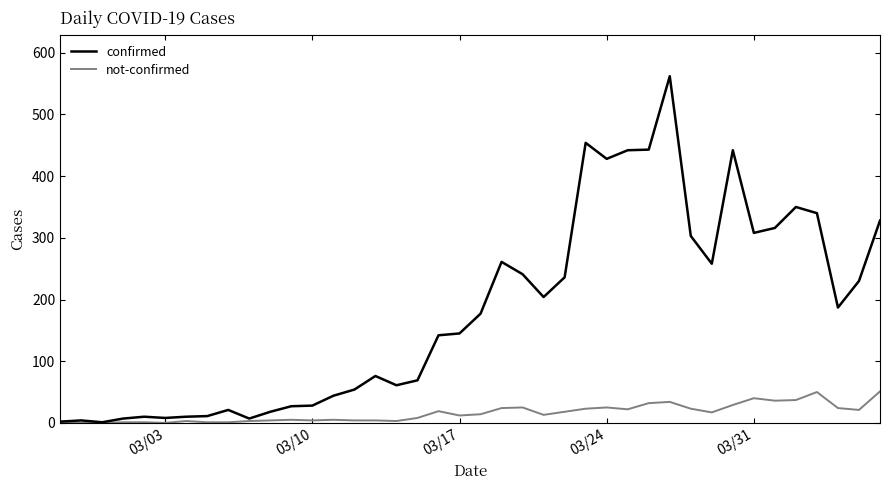

Rank the series by their average value, from lowest to highest.

not-confirmed, confirmed